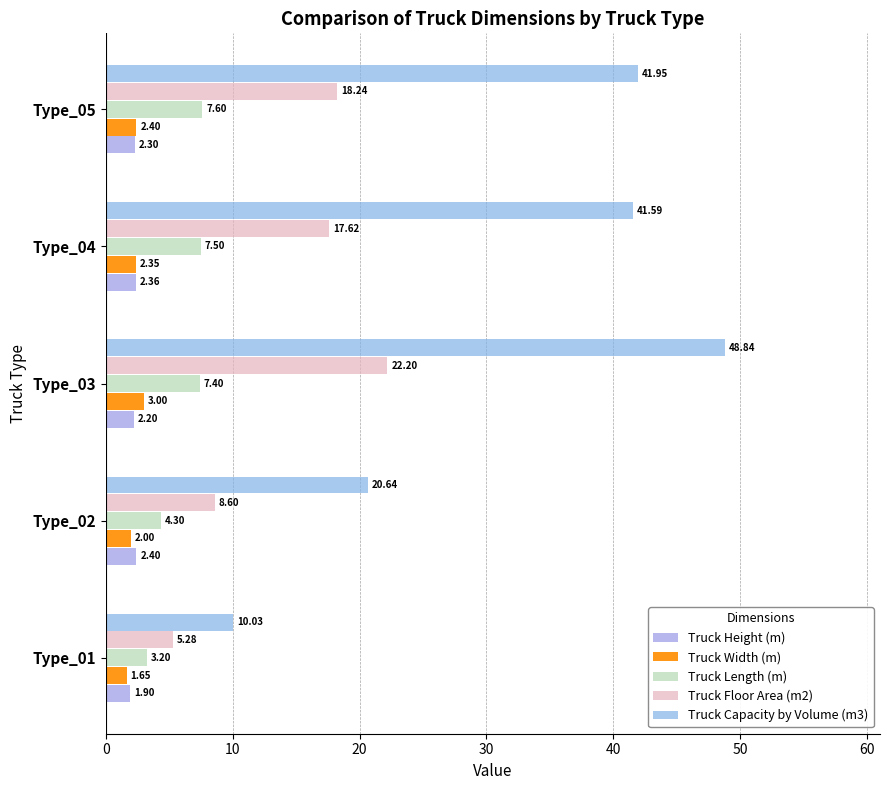

What is the difference between the second highest and second lowest values in the Truck Capacity by Volume (m3) series?

21.3